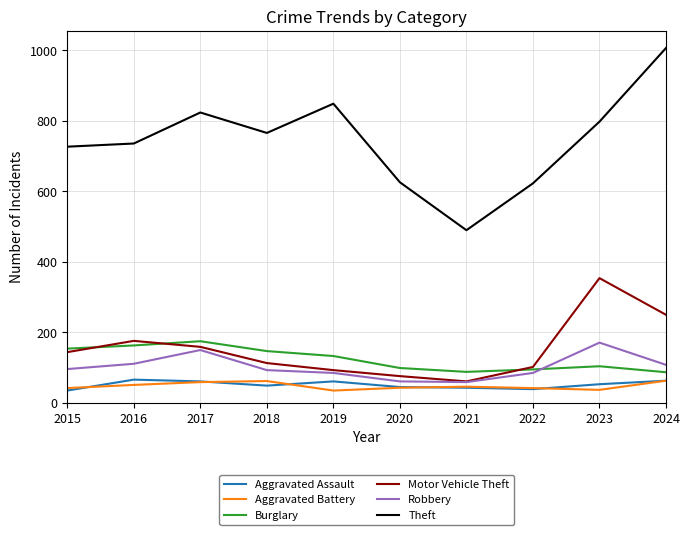

True or false: Aggravated Battery and Burglary intersect in this chart.

False